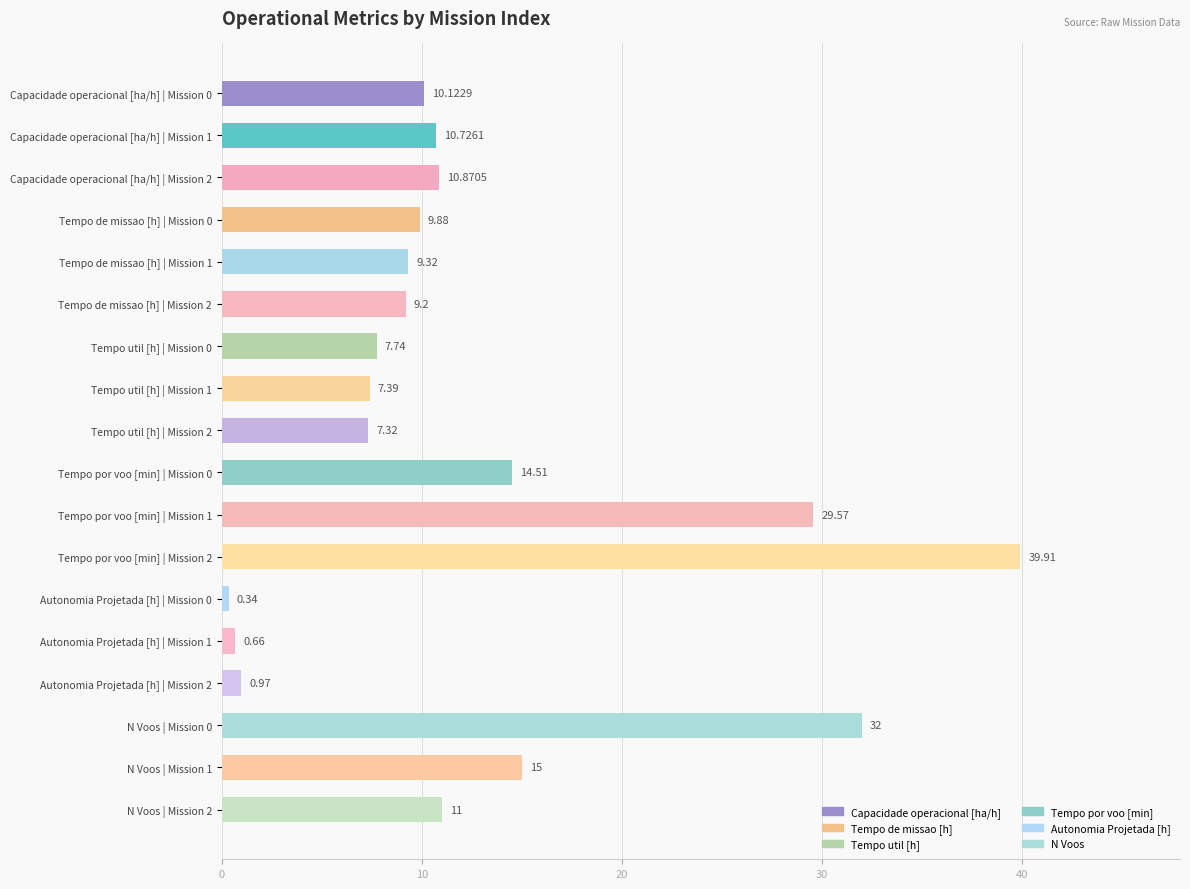

What is the difference between the second highest and minimum values?

31.7